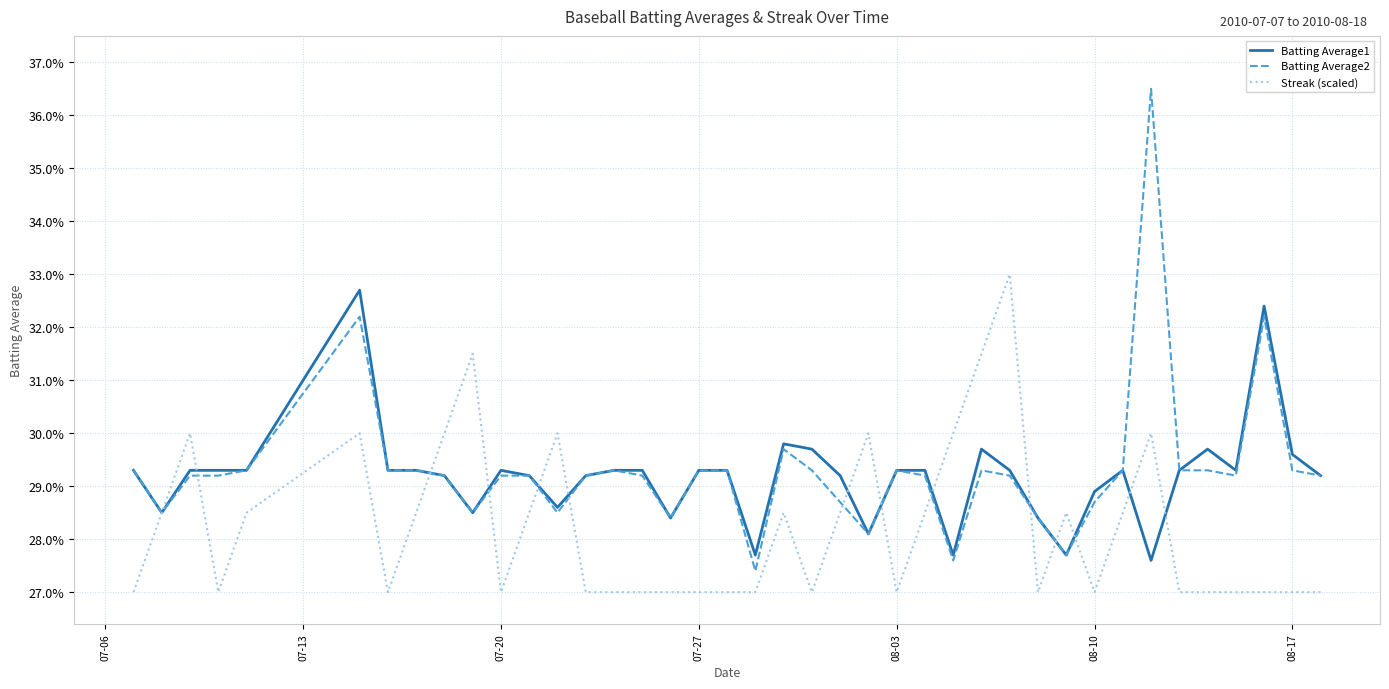

Is this an area chart (filled region under the line)?

No